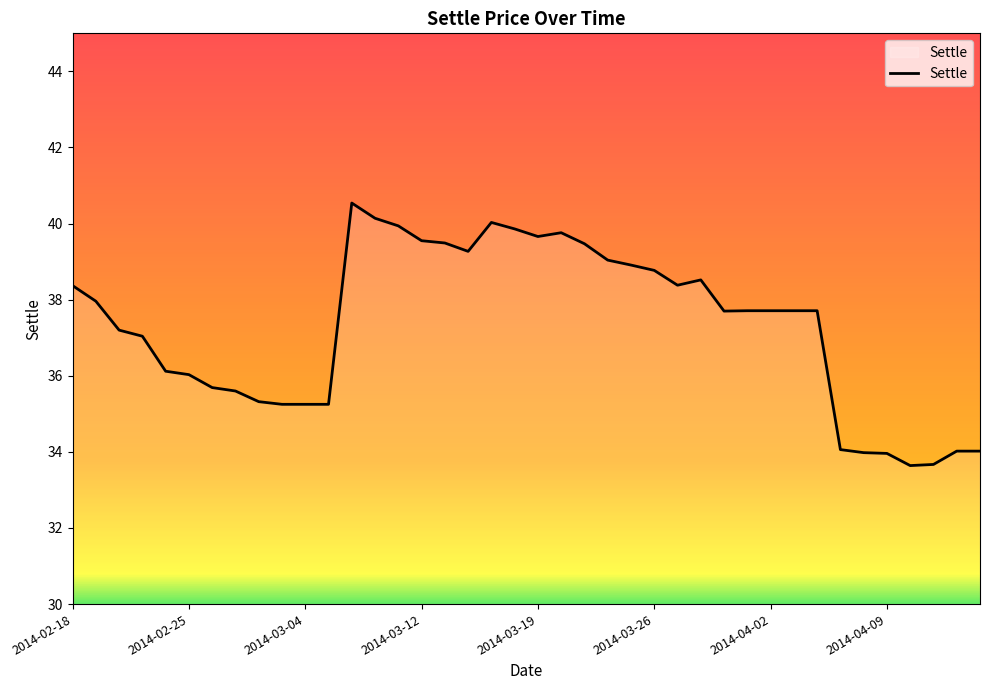

What is the difference between the maximum and minimum values?

6.9